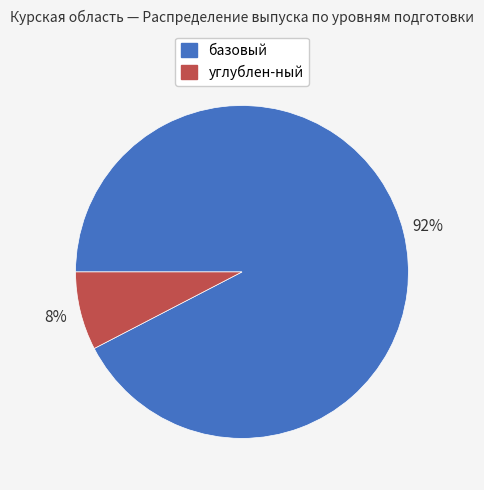

Is the sum of базовый and углублен-ный greater than half?

Yes